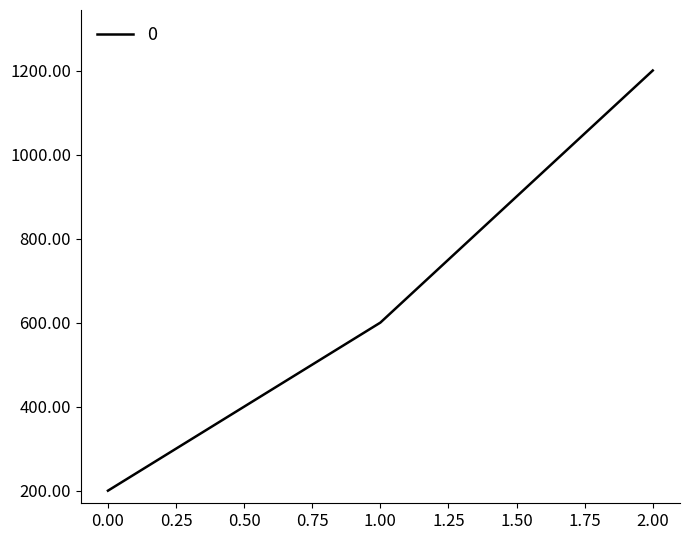

Is this an area chart (filled region under the line)?

No